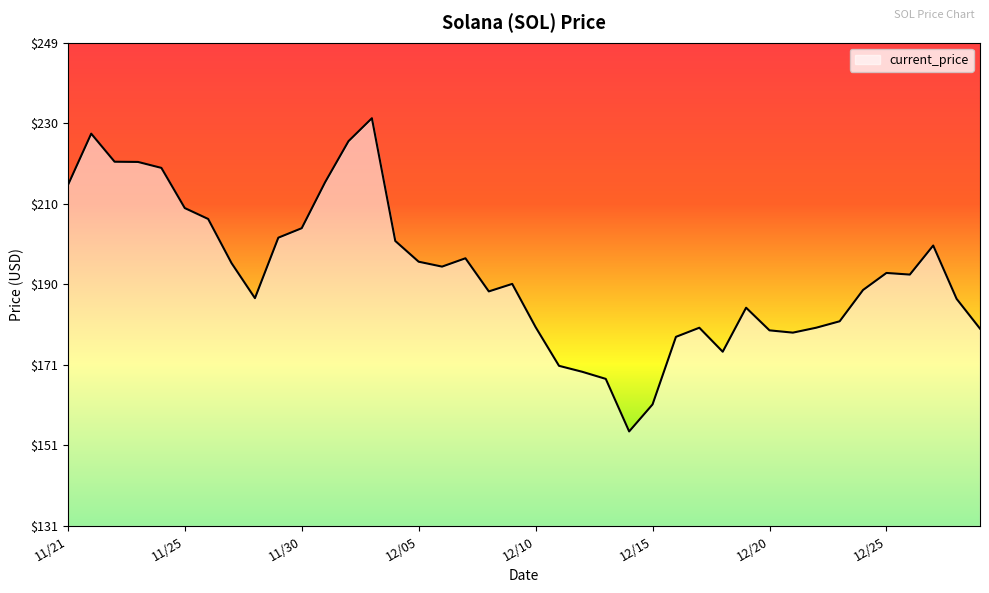

What is the greatest value displayed?

231.0